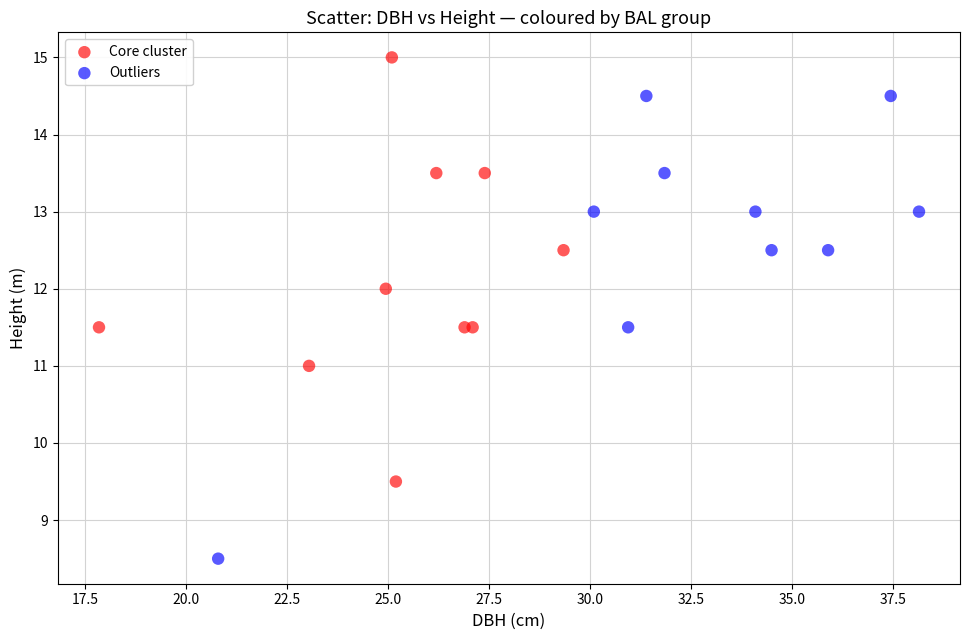

Which series reaches the maximum Y coordinate?

Core cluster